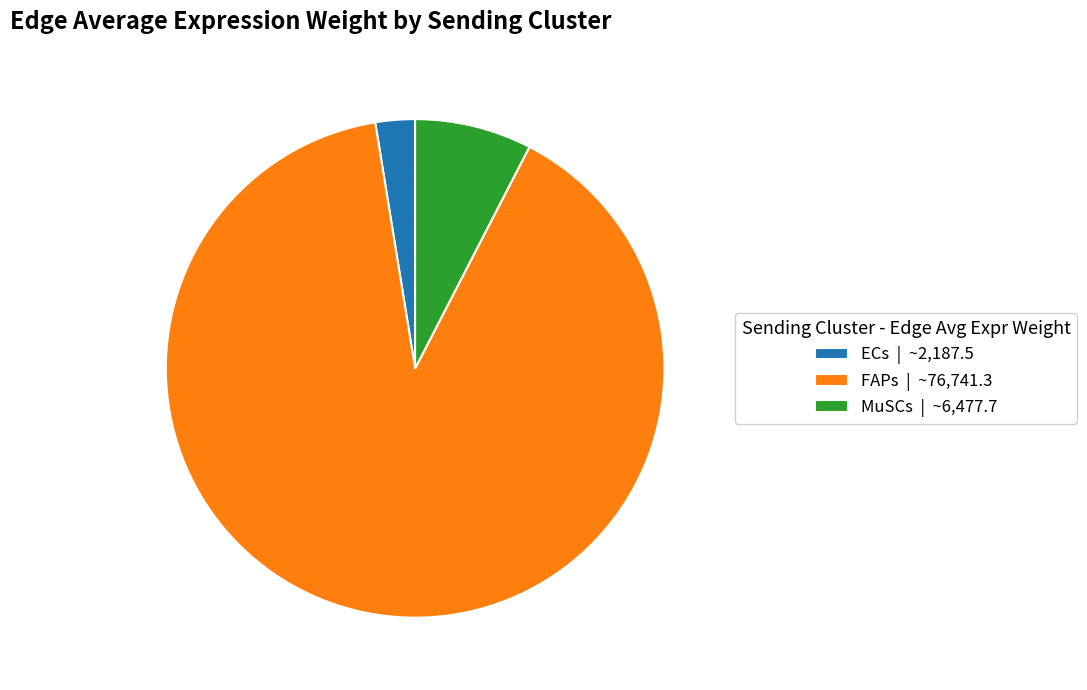

Is the sum of ECs | ~2,187.5 and MuSCs | ~6,477.7 greater than half?

No